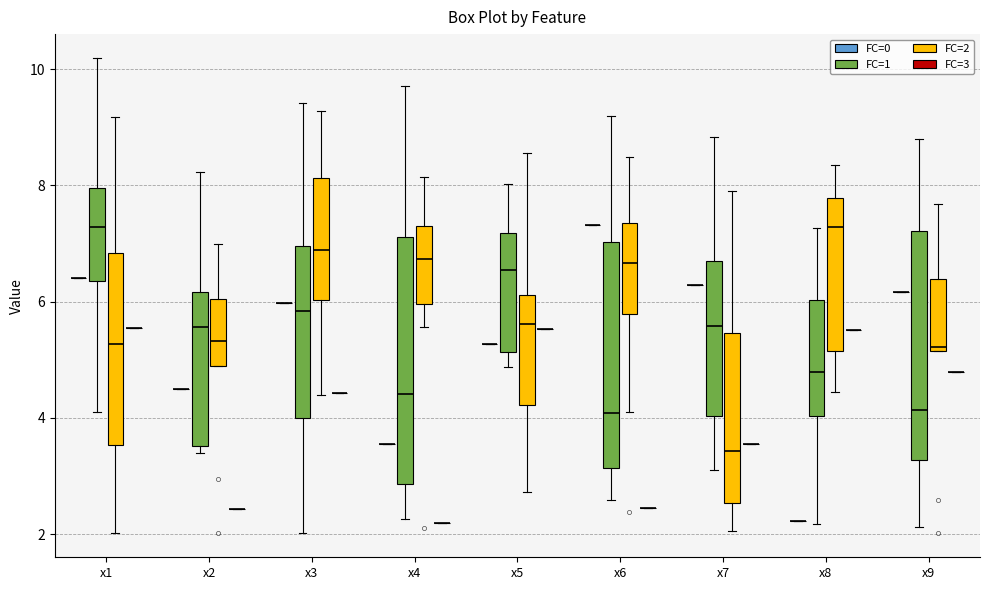

Reading left to right, read every box against the y-axis: the position of its median line, the range the box covers, and the ends of its whiskers. The values are not printed on the chart, so give them approximately, as read against the axis.

x1 (FC=0): box collapsed to a line at 6.4, whiskers 6.4 to 6.4
x1 (FC=1): median 7.2, box 6.4 to 8.0, whiskers 4.0 to 10.2
x1 (FC=2): median 5.2, box 3.6 to 6.8, whiskers 2.0 to 9.2
x1 (FC=3): box collapsed to a line at 5.6, whiskers 5.6 to 5.6
x2 (FC=0): box collapsed to a line at 4.4, whiskers 4.4 to 4.4
x2 (FC=1): median 5.6, box 3.6 to 6.2, whiskers 3.4 to 8.2
x2 (FC=2): median 5.4, box 4.8 to 6.0, whiskers 4.8 to 7.0
x2 (FC=3): box collapsed to a line at 2.4, whiskers 2.4 to 2.4
x3 (FC=0): box collapsed to a line at 6.0, whiskers 6.0 to 6.0
x3 (FC=1): median 5.8, box 4.0 to 7.0, whiskers 2.0 to 9.4
x3 (FC=2): median 6.8, box 6.0 to 8.2, whiskers 4.4 to 9.2
x3 (FC=3): box collapsed to a line at 4.4, whiskers 4.4 to 4.4
x4 (FC=0): box collapsed to a line at 3.6, whiskers 3.6 to 3.6
x4 (FC=1): median 4.4, box 2.8 to 7.2, whiskers 2.2 to 9.8
x4 (FC=2): median 6.8, box 6.0 to 7.4, whiskers 5.6 to 8.2
x4 (FC=3): box collapsed to a line at 2.2, whiskers 2.2 to 2.2
x5 (FC=0): box collapsed to a line at 5.2, whiskers 5.2 to 5.2
x5 (FC=1): median 6.6, box 5.2 to 7.2, whiskers 4.8 to 8.0
x5 (FC=2): median 5.6, box 4.2 to 6.2, whiskers 2.8 to 8.6
x5 (FC=3): box collapsed to a line at 5.6, whiskers 5.6 to 5.6
x6 (FC=0): box collapsed to a line at 7.4, whiskers 7.4 to 7.4
x6 (FC=1): median 4.0, box 3.2 to 7.0, whiskers 2.6 to 9.2
x6 (FC=2): median 6.6, box 5.8 to 7.4, whiskers 4.2 to 8.4
x6 (FC=3): box collapsed to a line at 2.4, whiskers 2.4 to 2.4
x7 (FC=0): box collapsed to a line at 6.2, whiskers 6.2 to 6.2
x7 (FC=1): median 5.6, box 4.0 to 6.6, whiskers 3.2 to 8.8
x7 (FC=2): median 3.4, box 2.6 to 5.4, whiskers 2.0 to 8.0
x7 (FC=3): box collapsed to a line at 3.6, whiskers 3.6 to 3.6
x8 (FC=0): box collapsed to a line at 2.2, whiskers 2.2 to 2.2
x8 (FC=1): median 4.8, box 4.0 to 6.0, whiskers 2.2 to 7.2
x8 (FC=2): median 7.2, box 5.2 to 7.8, whiskers 4.4 to 8.4
x8 (FC=3): box collapsed to a line at 5.6, whiskers 5.6 to 5.6
x9 (FC=0): box collapsed to a line at 6.2, whiskers 6.2 to 6.2
x9 (FC=1): median 4.2, box 3.2 to 7.2, whiskers 2.2 to 8.8
x9 (FC=2): median 5.2 (just above the box's lower edge), box 5.2 to 6.4, whiskers 5.2 to 7.6
x9 (FC=3): box collapsed to a line at 4.8, whiskers 4.8 to 4.8